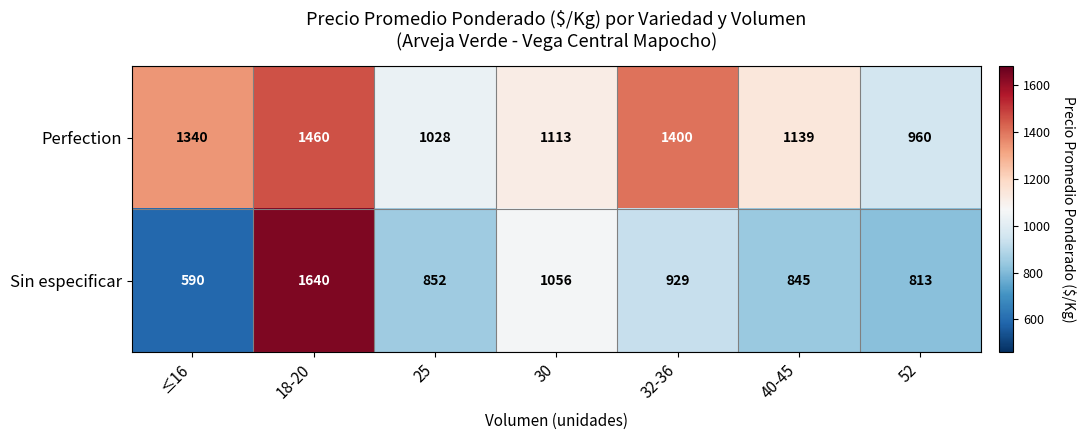

Reading left to right, transcribe all the data shown in this chart.

Perfection: 1340	1460	1028	1113	1400	1139	960
Sin especificar: 590	1640	852	1056	929	845	813